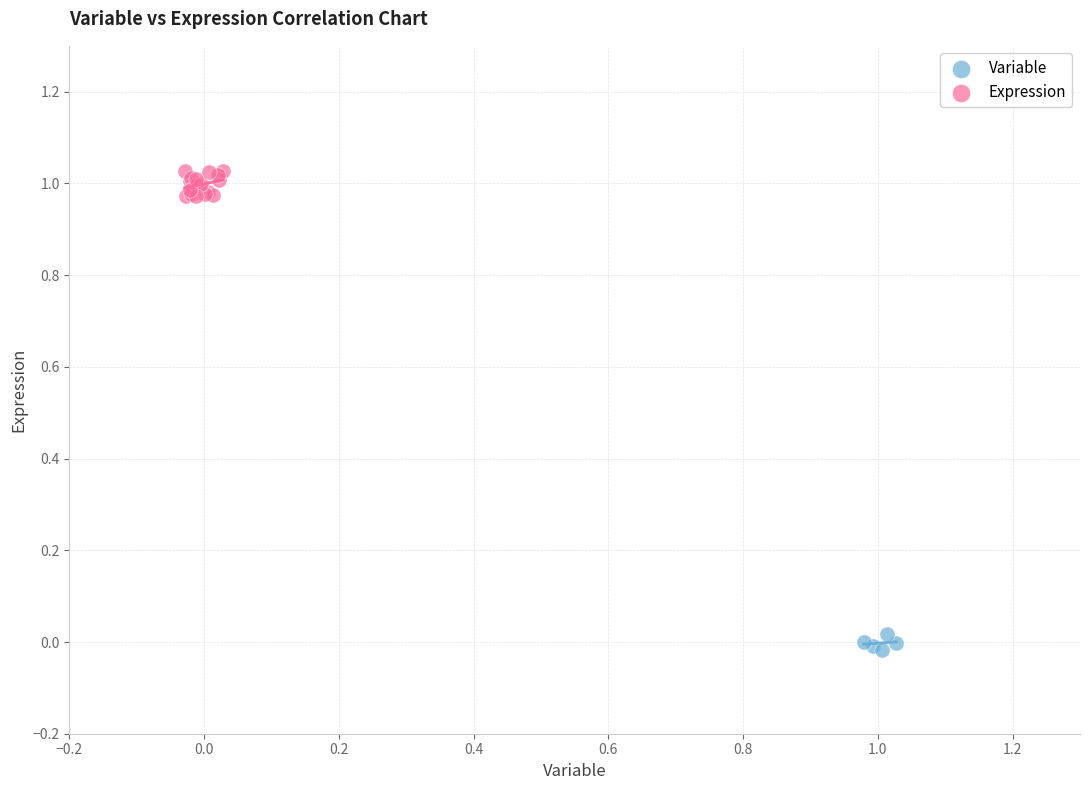

What are all the series names shown in the legend?

Variable, Expression